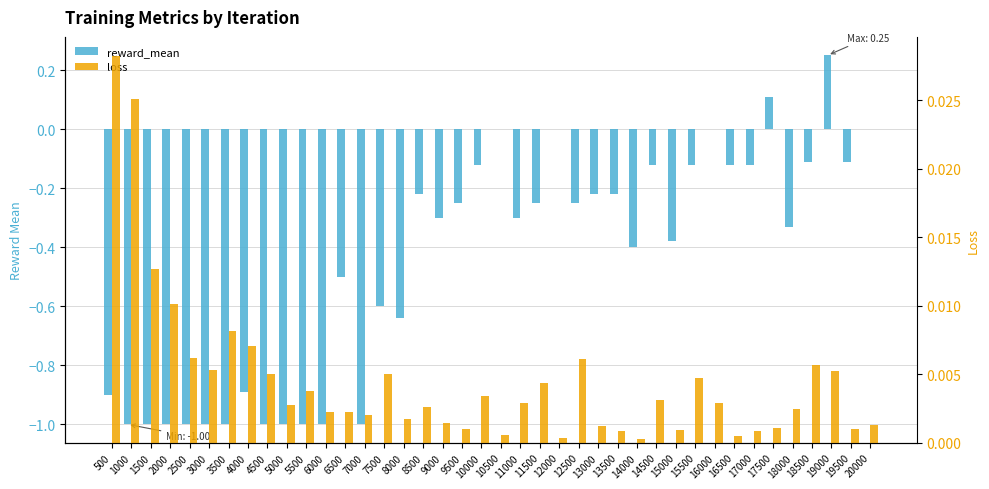

Which series has the largest range (max minus min)?

reward_mean